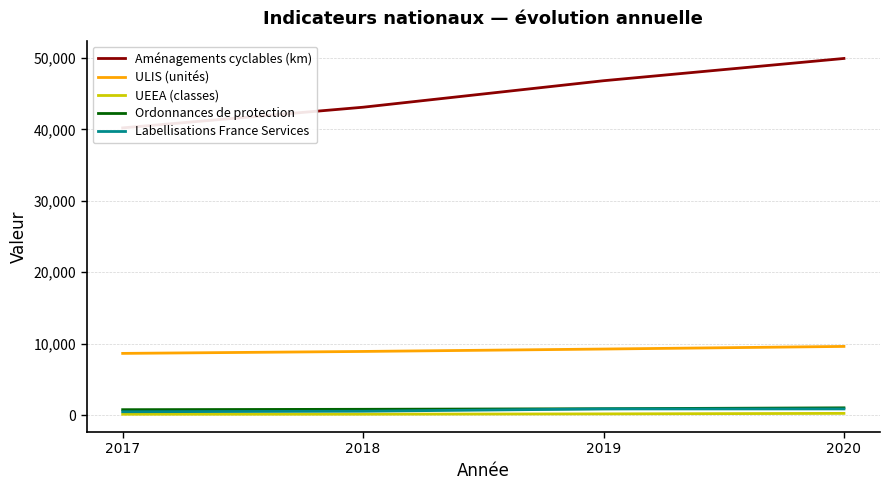

Reading left to right, transcribe all the data shown in this chart.

Aménagements cyclables (km): 2017=40201	2018=43095	2019=46804	2020=49922
ULIS (unités): 2017=8629	2018=8902	2019=9239	2020=9606
UEEA (classes): 2017=111	2018=116	2019=161	2020=232
Ordonnances de protection: 2017=749	2018=802	2019=884	2020=1006
Labellisations France Services: 2017=460	2018=534	2019=856	2020=856